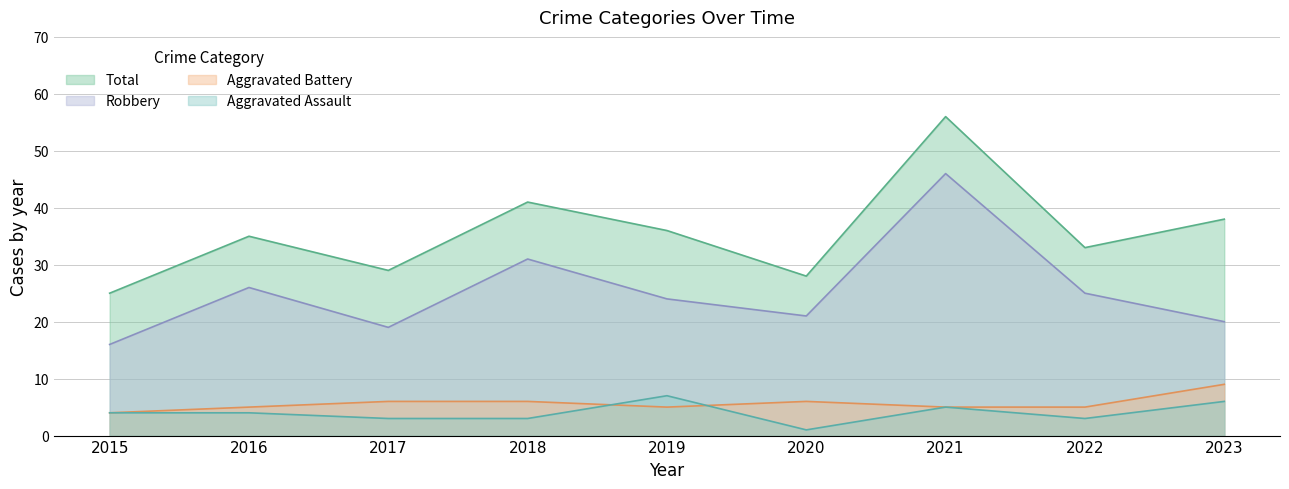

True or false: Aggravated Assault and Total cross at least once.

False